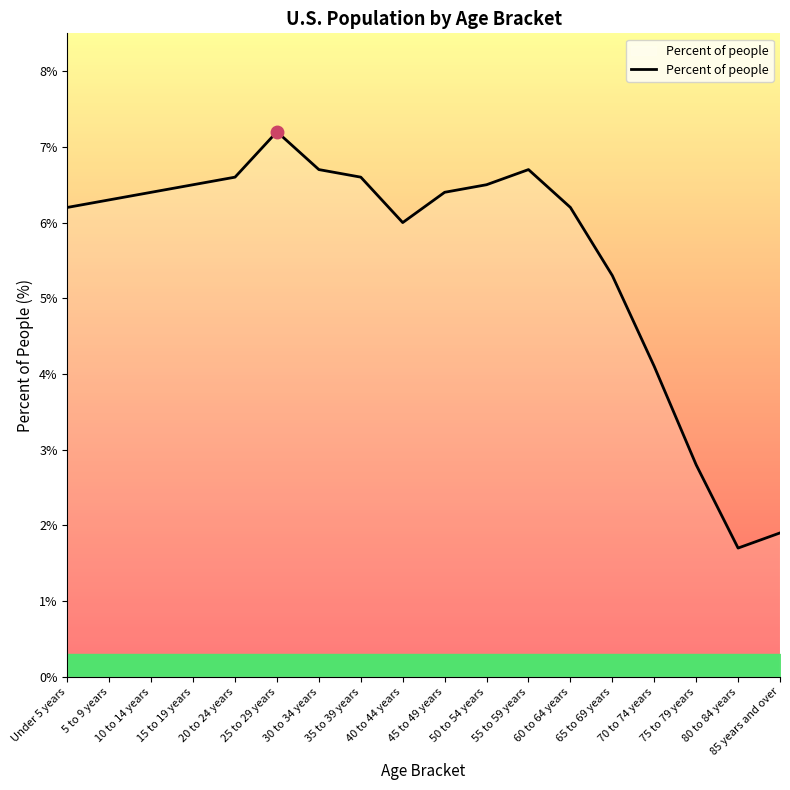

Reading left to right, list all the values displayed in this chart.

6.2	6.3	6.4	6.5	6.6	7.2	6.7	6.6	6.0	6.4	6.5	6.7	6.2	5.3	4.1	2.8	1.7	1.9